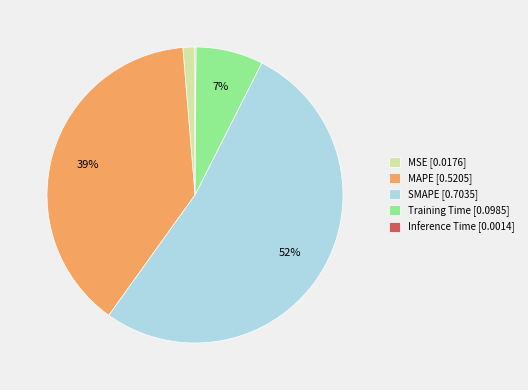

True or false: MAPE accounts for 46% of the total.

False